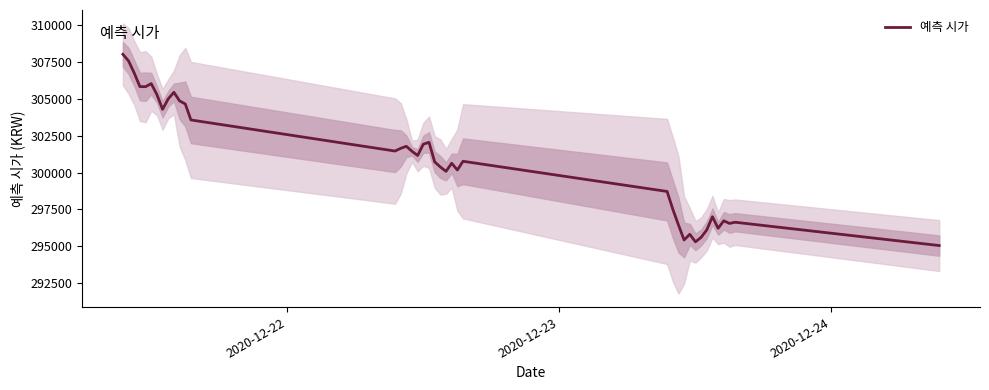

What is the maximum value for 예측 시가?

307996.5